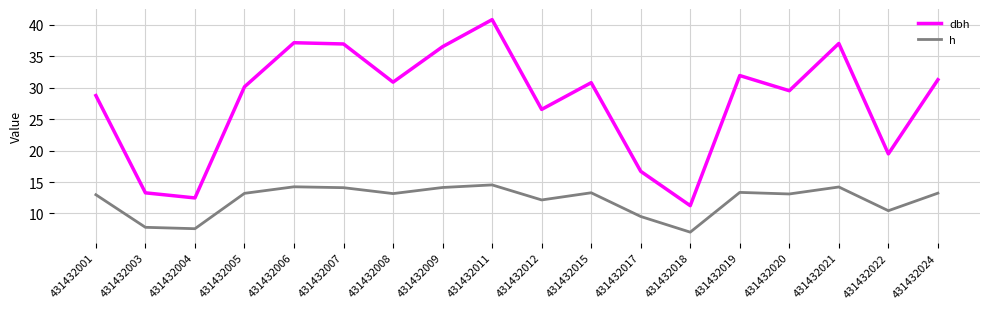

Which series changed the most between 431432004 and 431432021?

dbh